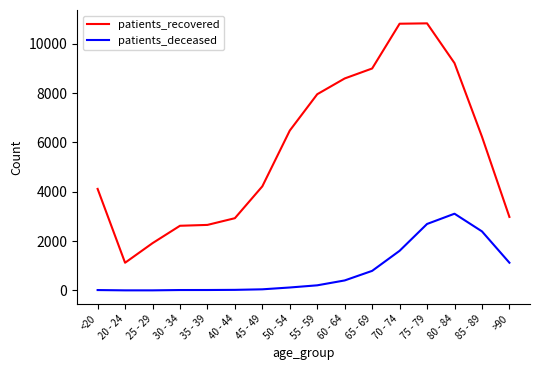

Where is patients_recovered nearest to the value 5974?

85 - 89